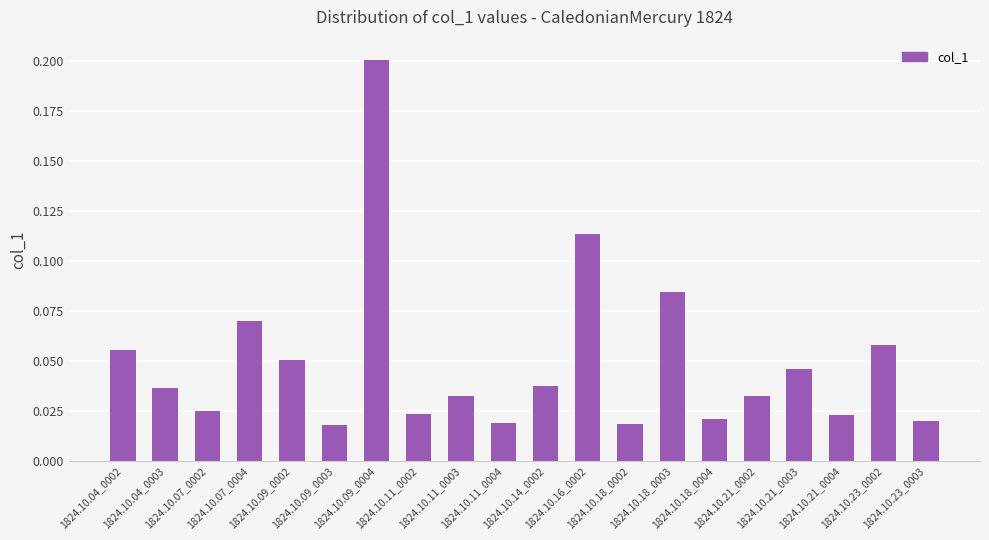

What is the sum of all values?

1.0